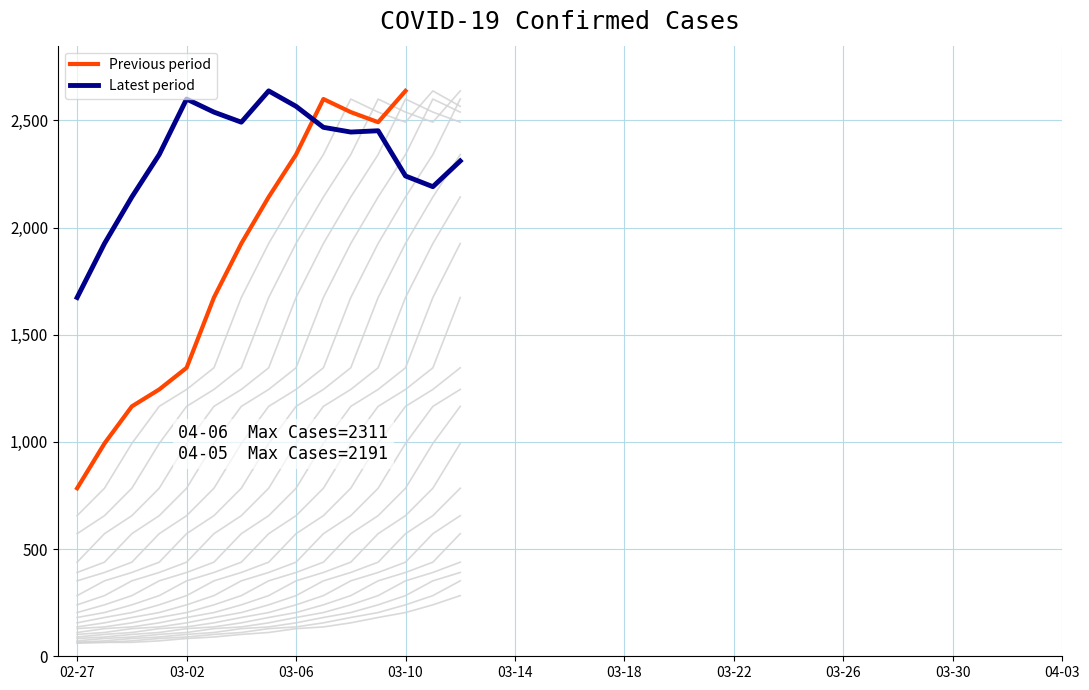

The value at 2020-03-25 is 932. True or false?

False